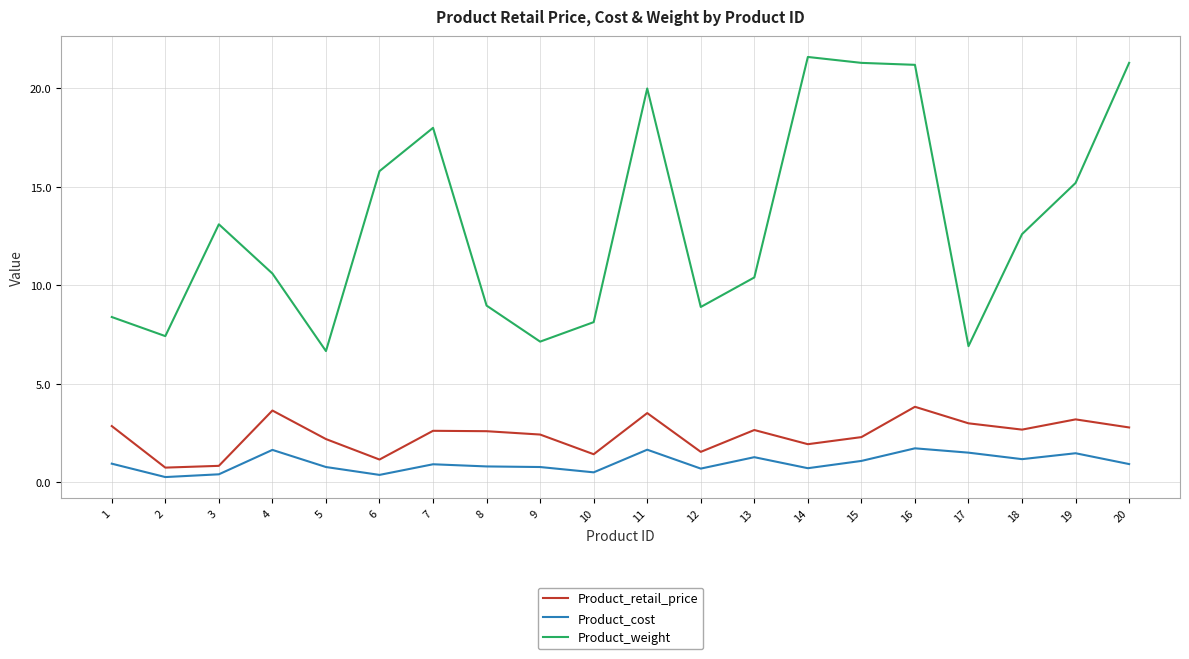

True or false: Product_weight has a value of 9.1 at 3.

False